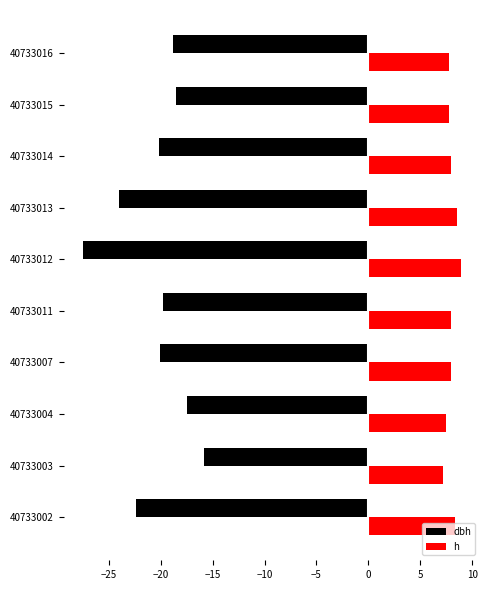

What is the difference between the highest and lowest values at 40733016?

26.6